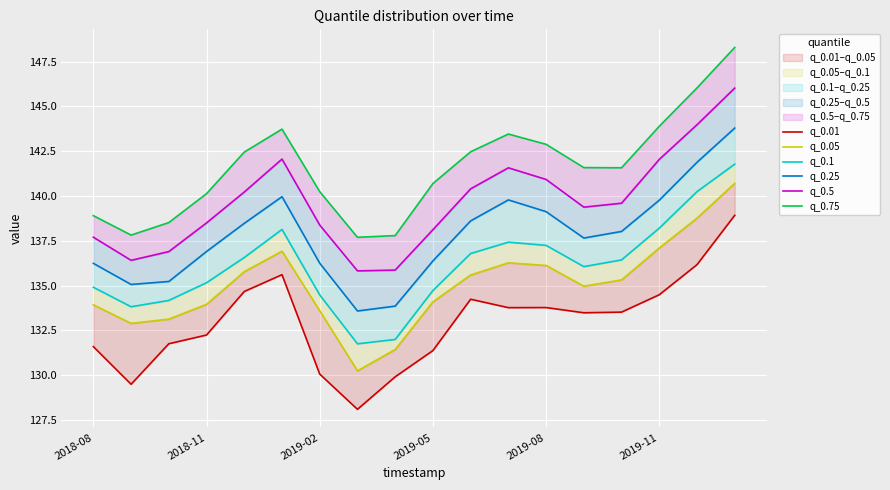

At which category is the sum across all series the highest?

17